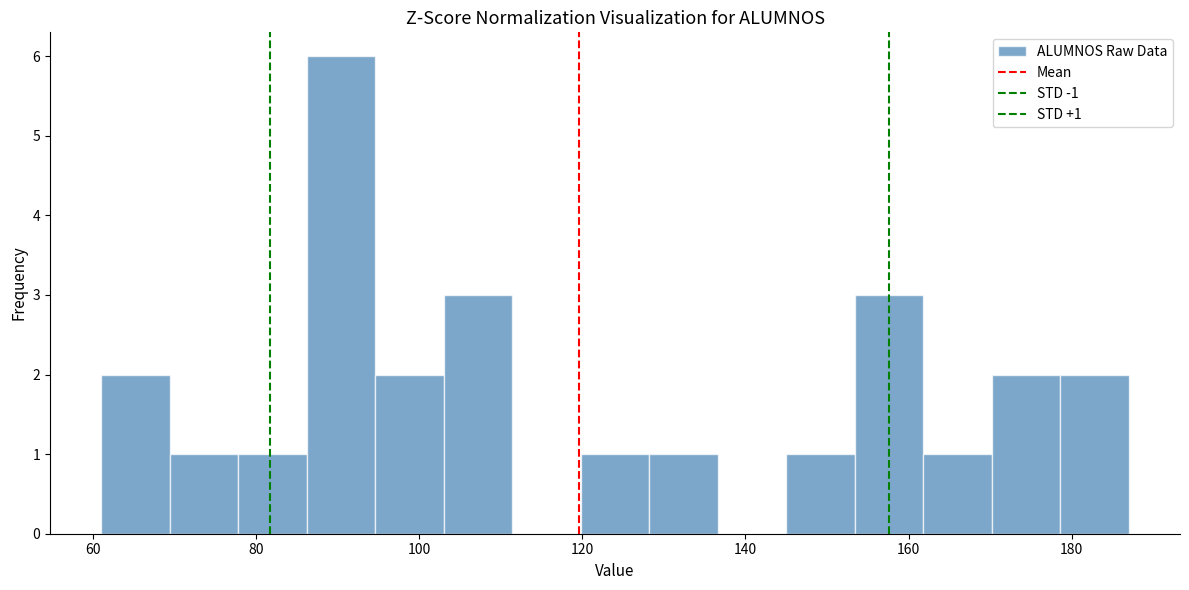

Which range on the x-axis has the tallest bar?

86.2 to 94.6